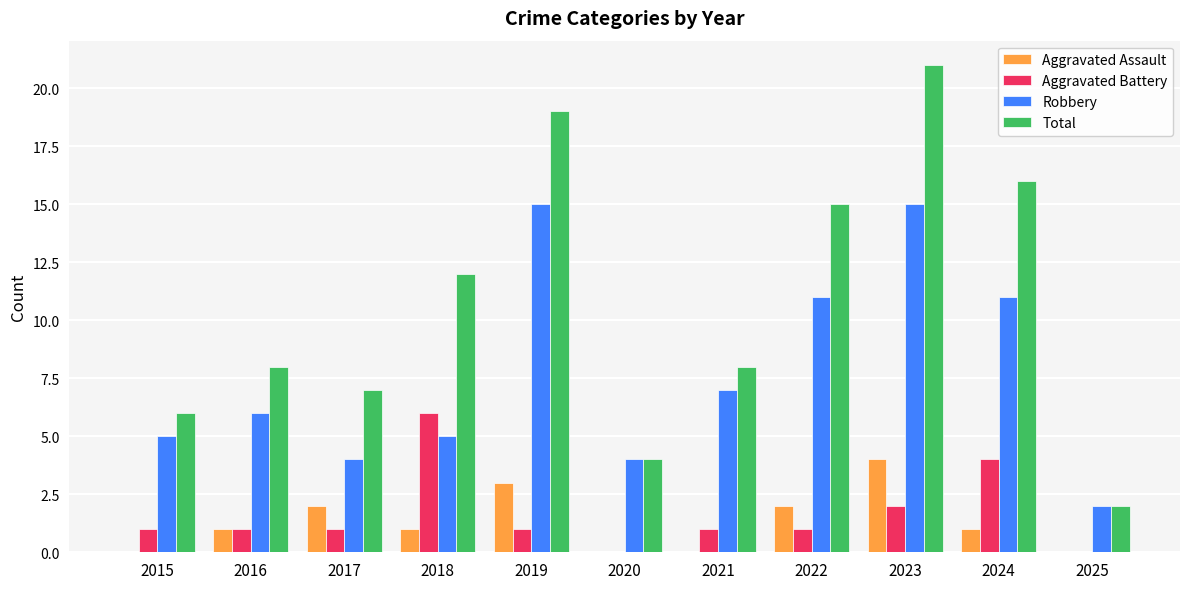

The Aggravated Battery series shows 0 at 2020. True or false?

True